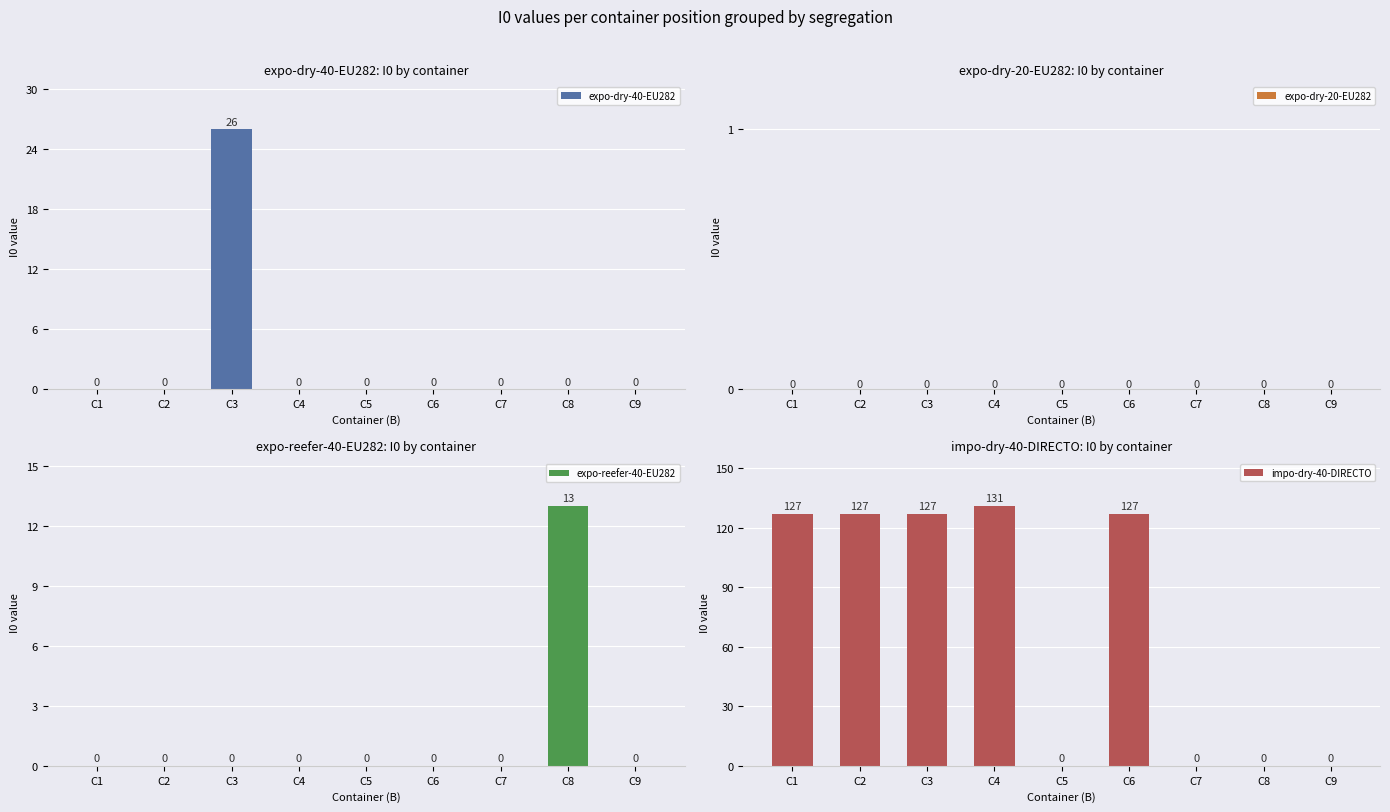

Reading left to right, extract all data points from this chart.

expo-dry-40-EU282: C1=0	C2=0	C3=26	C4=0	C5=0	C6=0	C7=0	C8=0	C9=0
expo-dry-20-EU282: C1=0	C2=0	C3=0	C4=0	C5=0	C6=0	C7=0	C8=0	C9=0
expo-reefer-40-EU282: C1=0	C2=0	C3=0	C4=0	C5=0	C6=0	C7=0	C8=13	C9=0
impo-dry-40-DIRECTO: C1=127	C2=127	C3=127	C4=131	C5=0	C6=127	C7=0	C8=0	C9=0